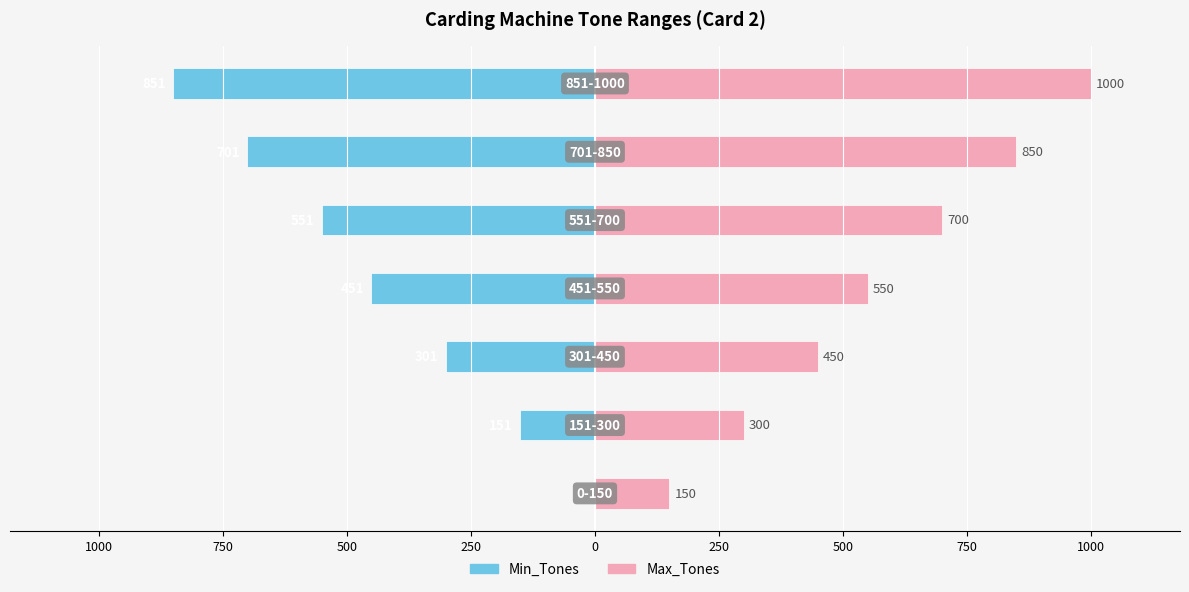

The value of Min_Tones at 250 is 0. True or false?

True